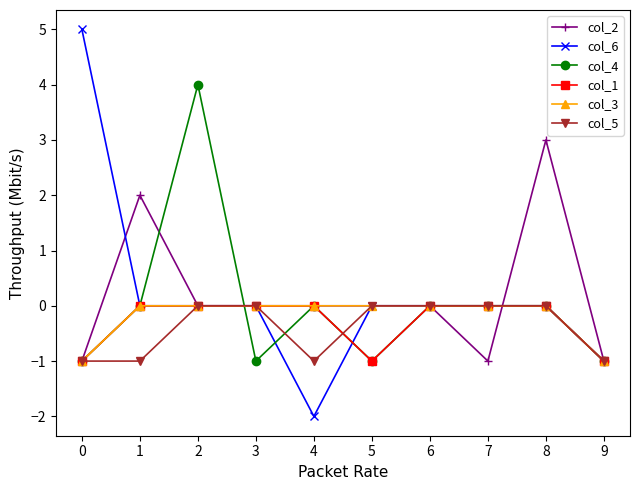

True or false: col_4 has more than 1 interior local peaks.

True